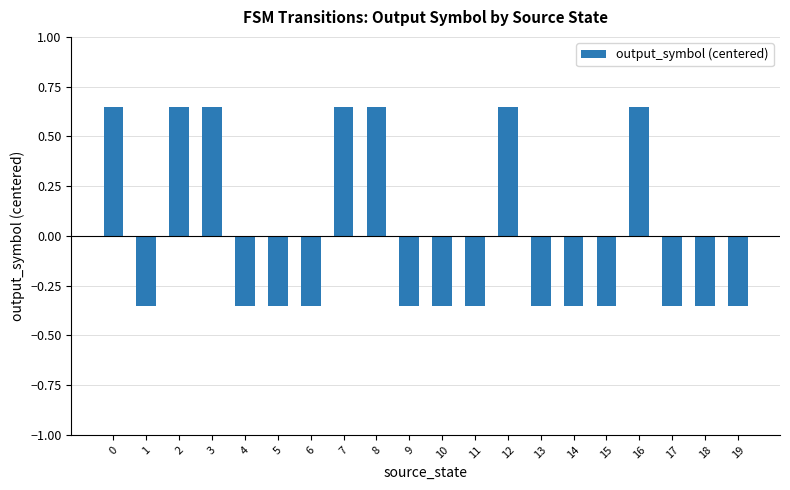

How many values are between 0 and 1?

7